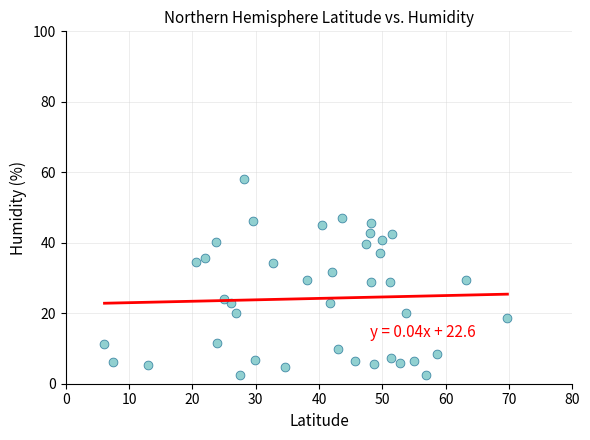

What is the range of Y values (max minus min)?

55.8